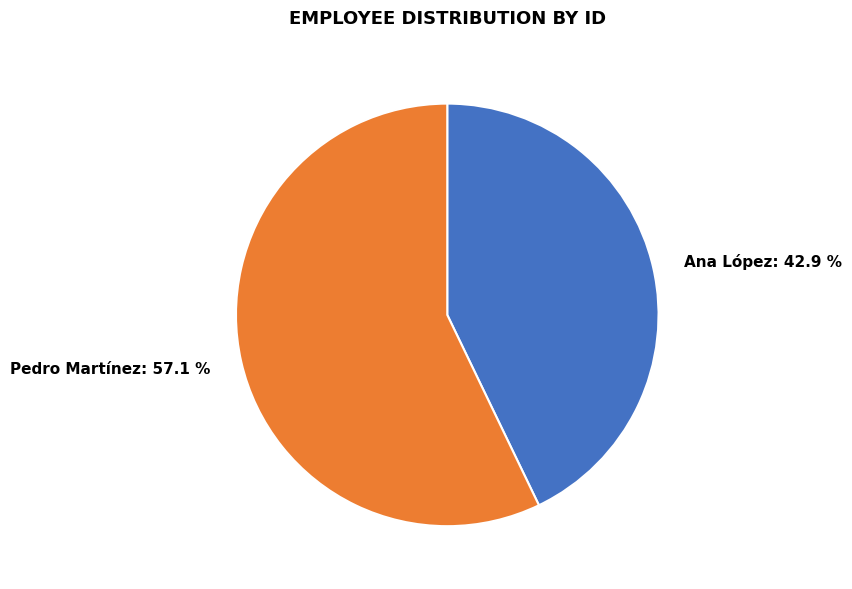

What percentage is the Ana López slice, to the nearest percent?

43%